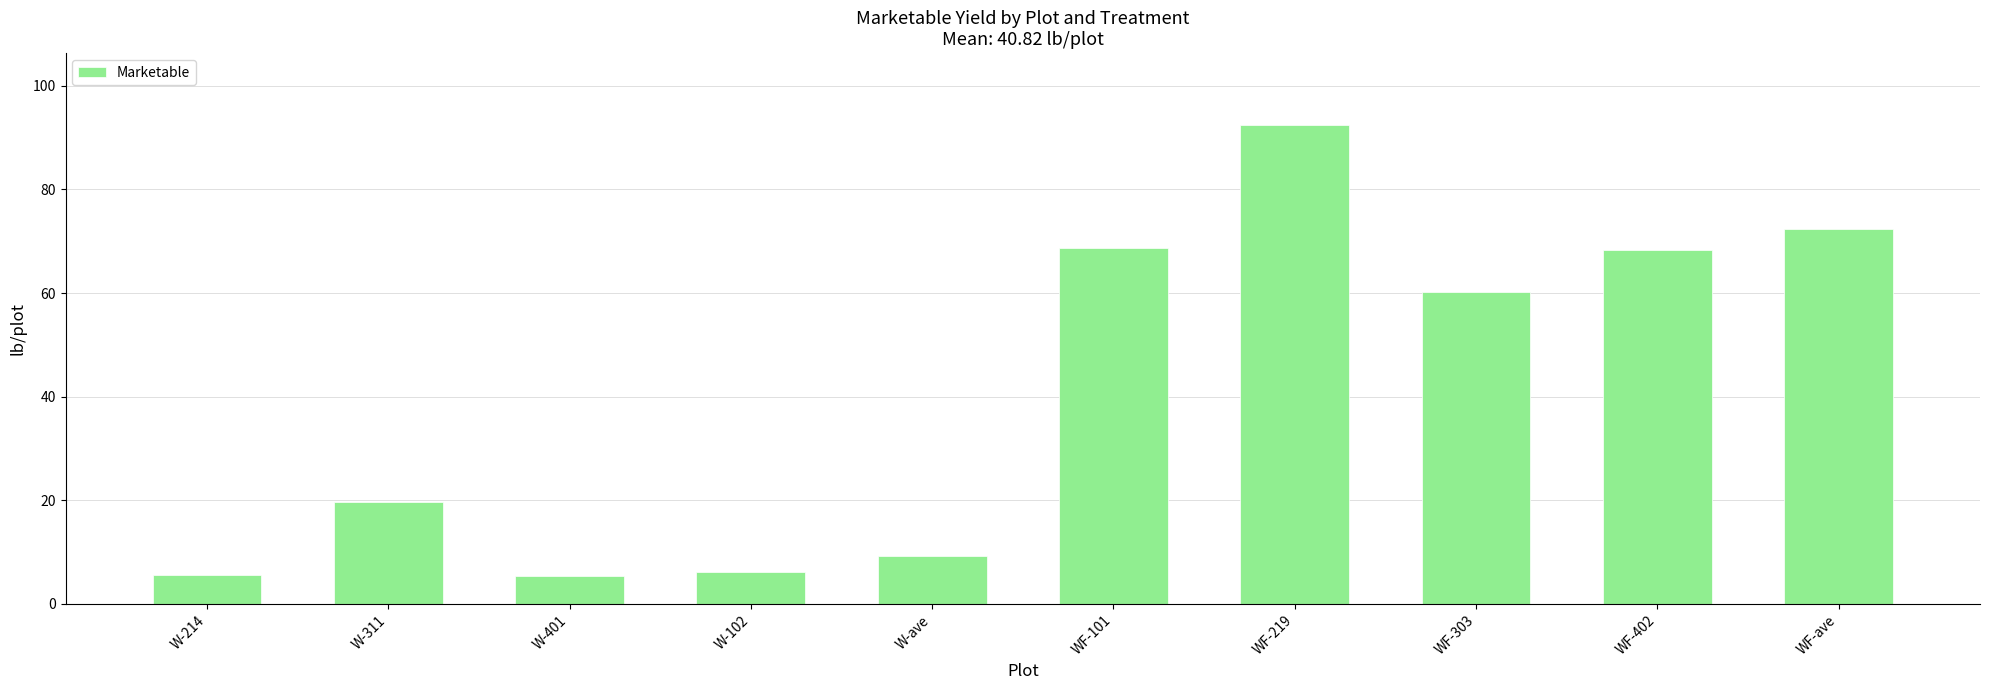

What is the difference between the second highest and second lowest values?

66.7